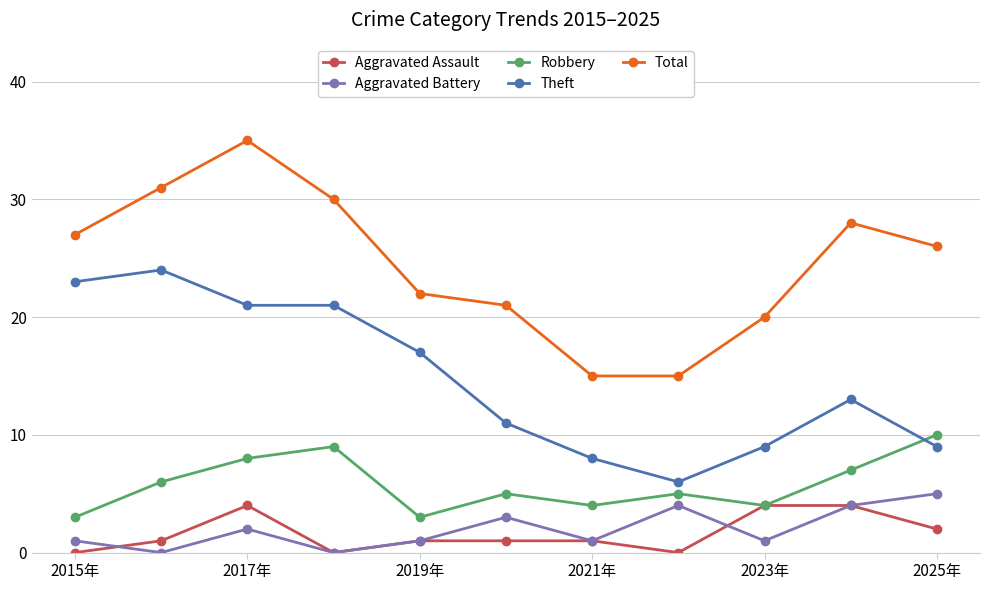

What are all the series names shown in the legend?

Aggravated Assault, Aggravated Battery, Robbery, Theft, Total